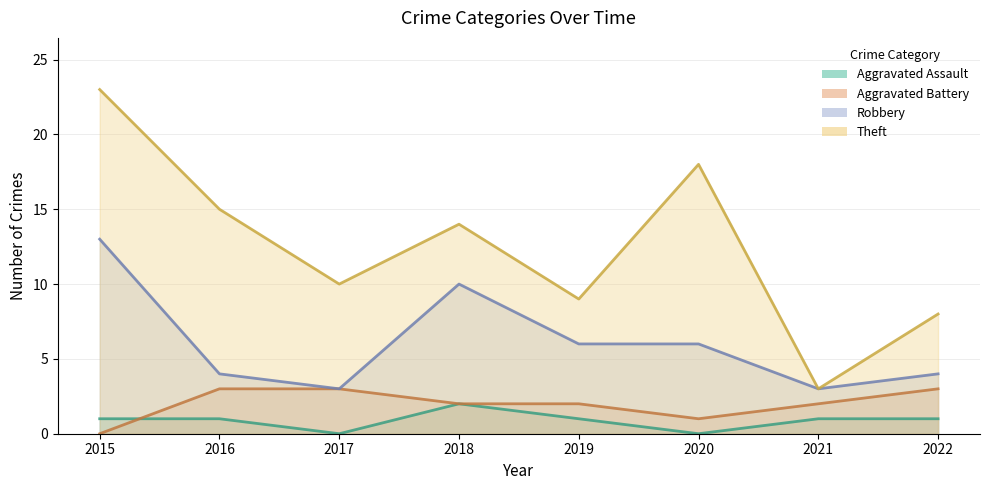

How many times do Aggravated Battery and Aggravated Assault cross each other?

1